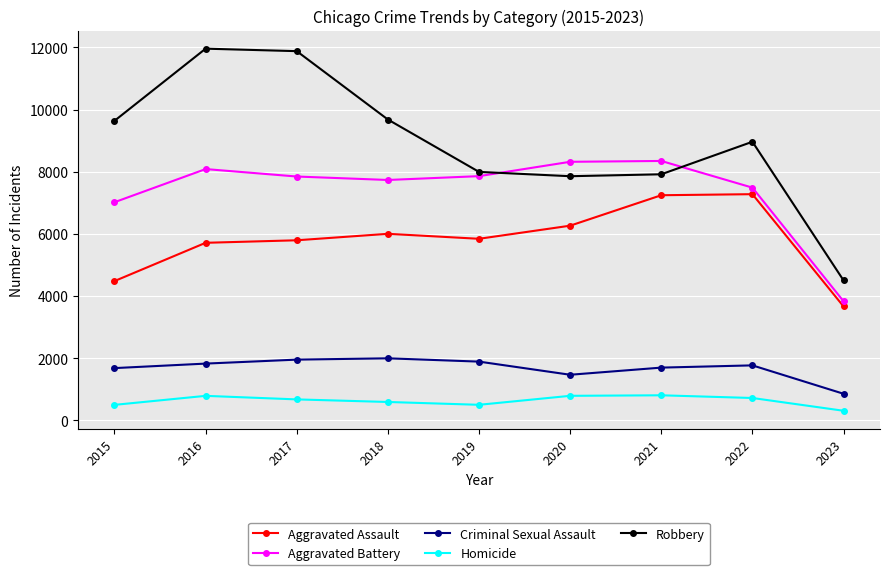

Rank the series by their maximum value, from highest to lowest.

Robbery, Aggravated Battery, Aggravated Assault, Criminal Sexual Assault, Homicide